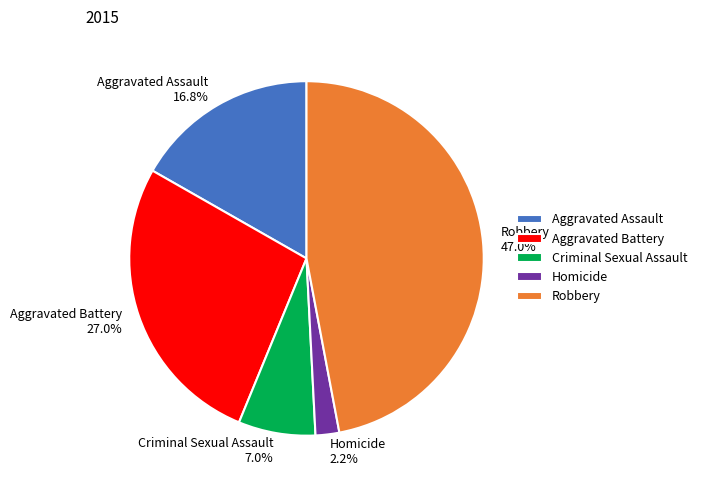

How many segments does this pie chart have?

5